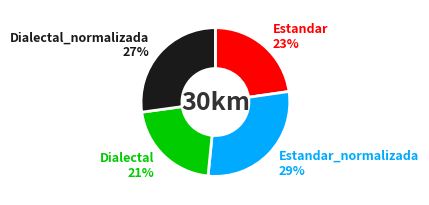

To the nearest percent, what is the average slice percentage?

25%